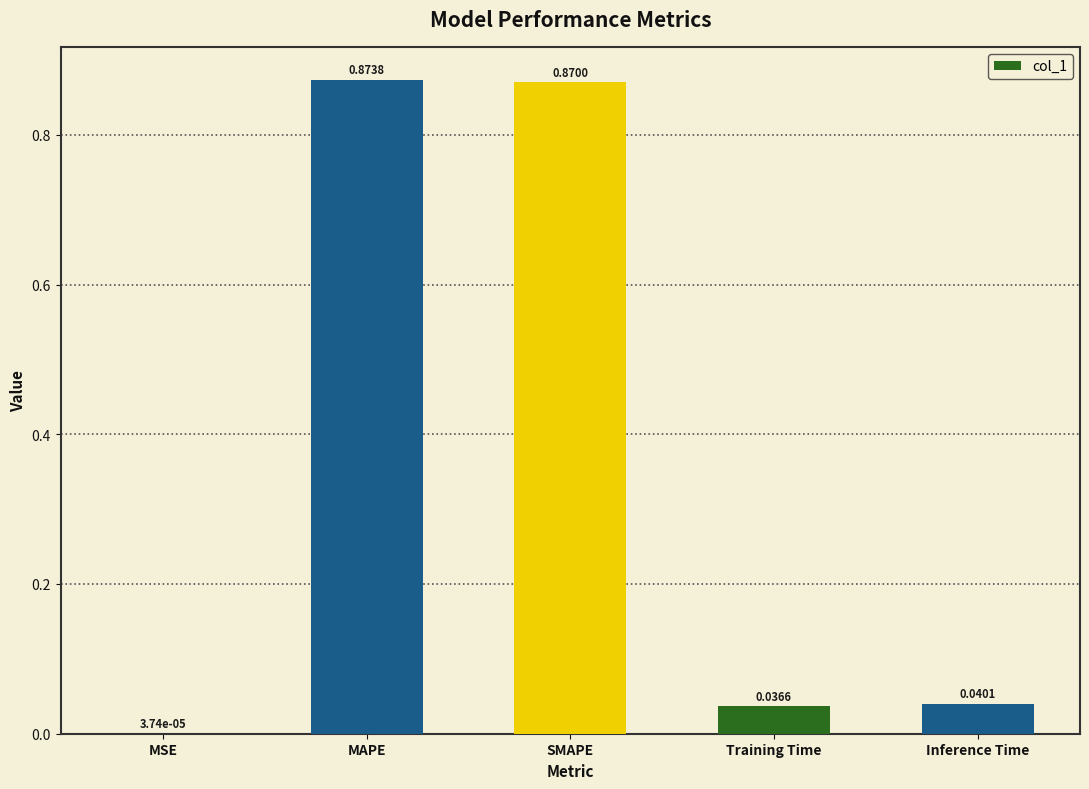

Are the bars grouped side by side (vs. stacked)?

No